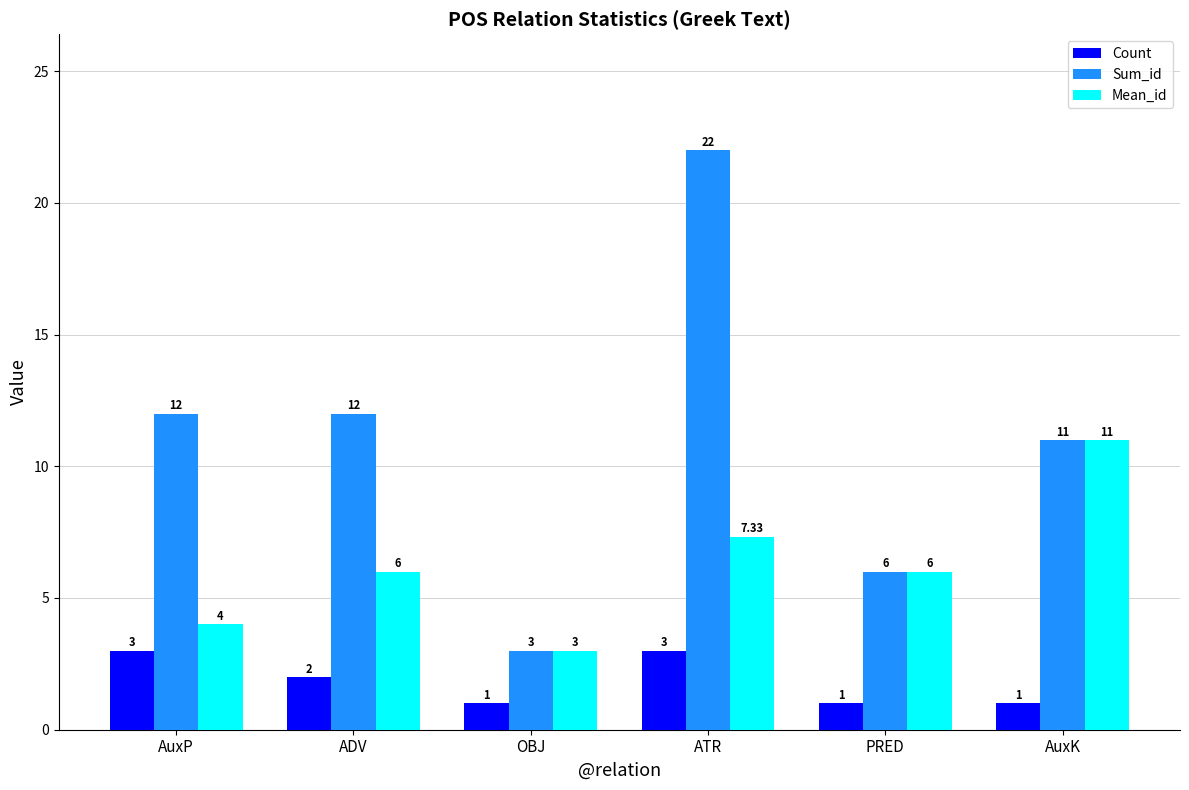

How many distinct data groups are displayed?

3